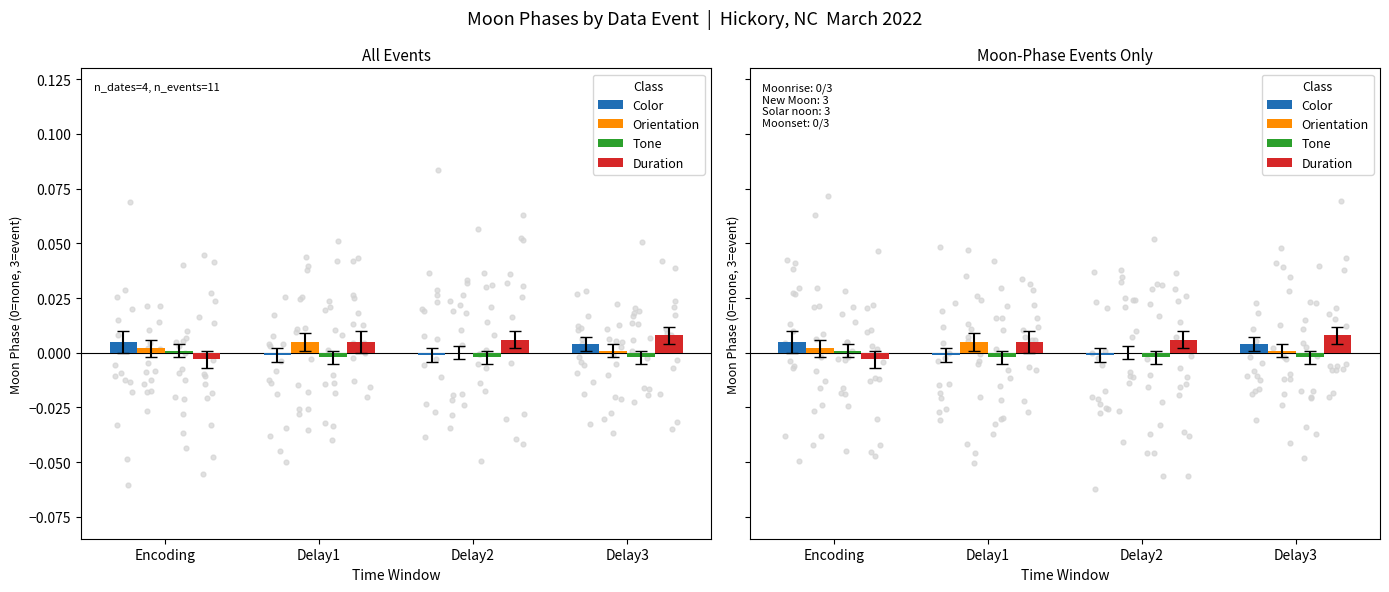

At which category is the sum across all series the highest?

Delay3